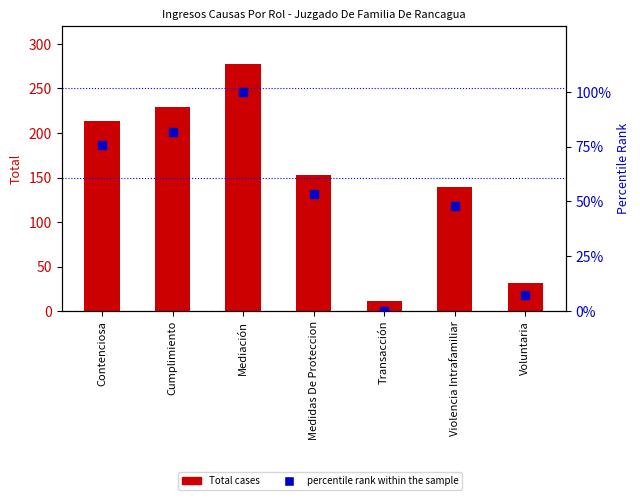

Which series contains the lowest Y value?

percentile rank within the sample